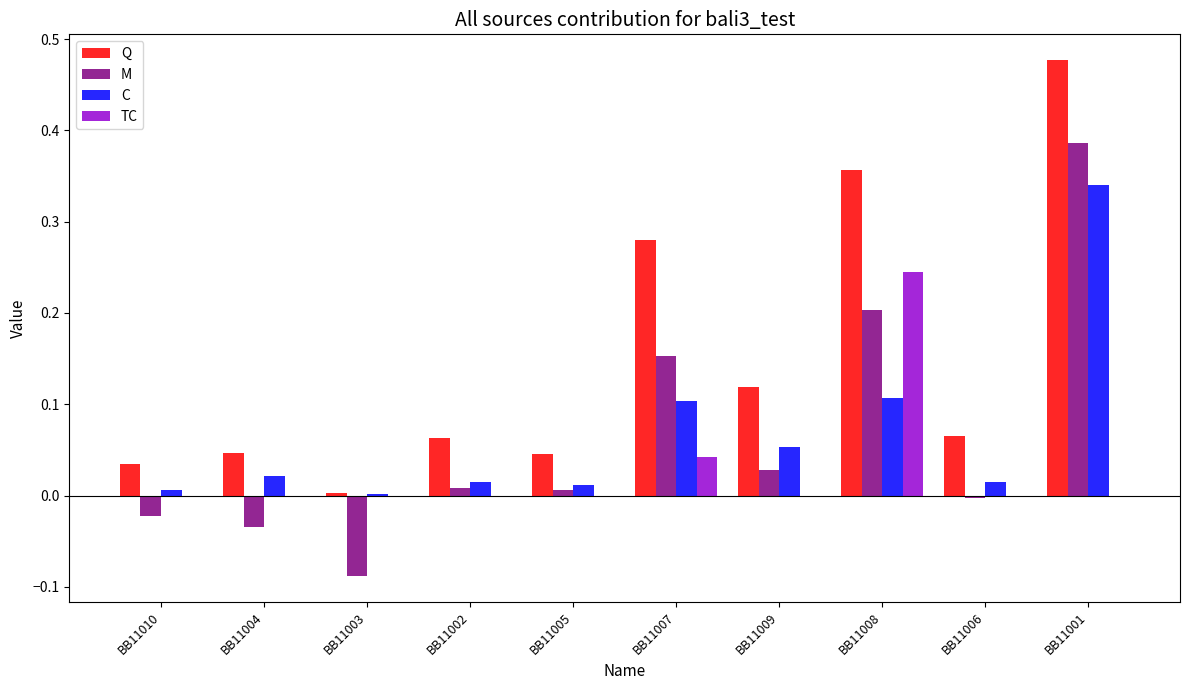

Does the chart contain stacked bars?

No